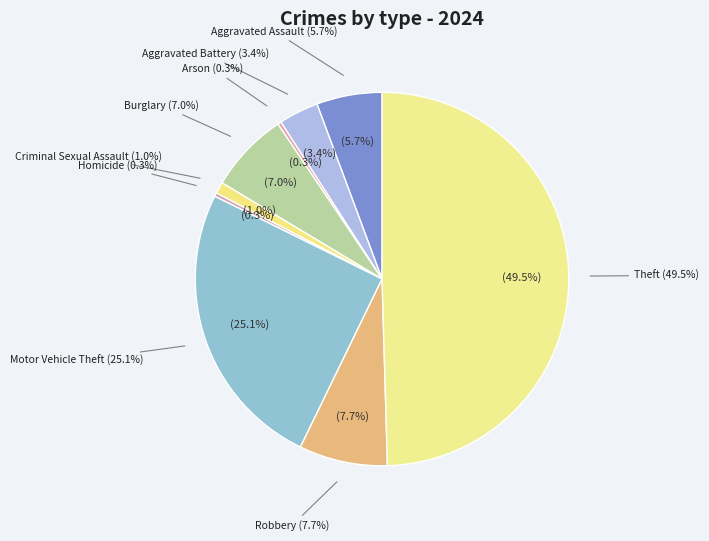

What is the change in value from Arson to Criminal Sexual Assault?

+9